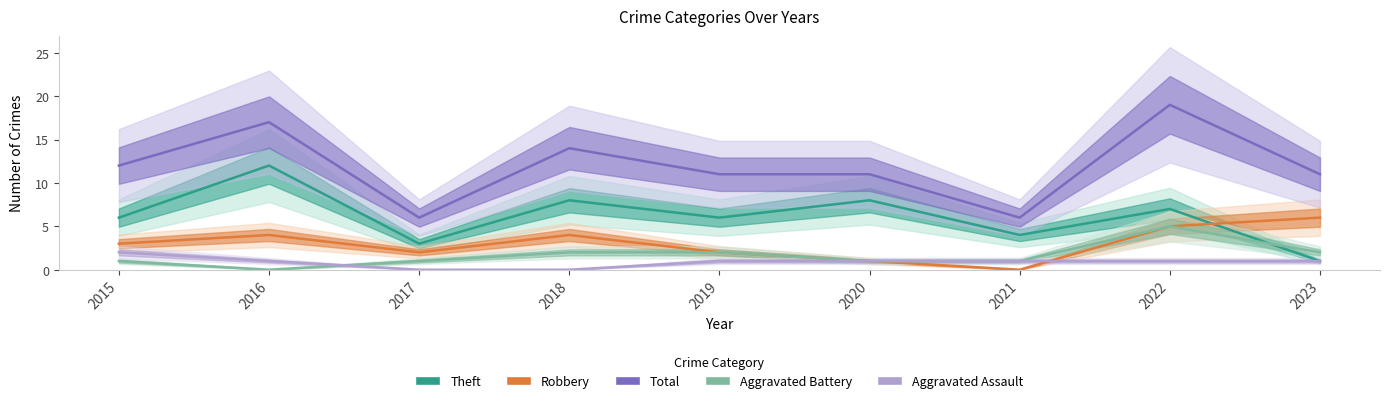

Reading right to left, list all the values displayed in this chart.

Theft: 1	7	4	8	6	8	3	12	6
Robbery: 6	5	0	1	2	4	2	4	3
Total: 11	19	6	11	11	14	6	17	12
Aggravated Battery: 2	5	1	1	2	2	1	0	1
Aggravated Assault: 1	1	1	1	1	0	0	1	2